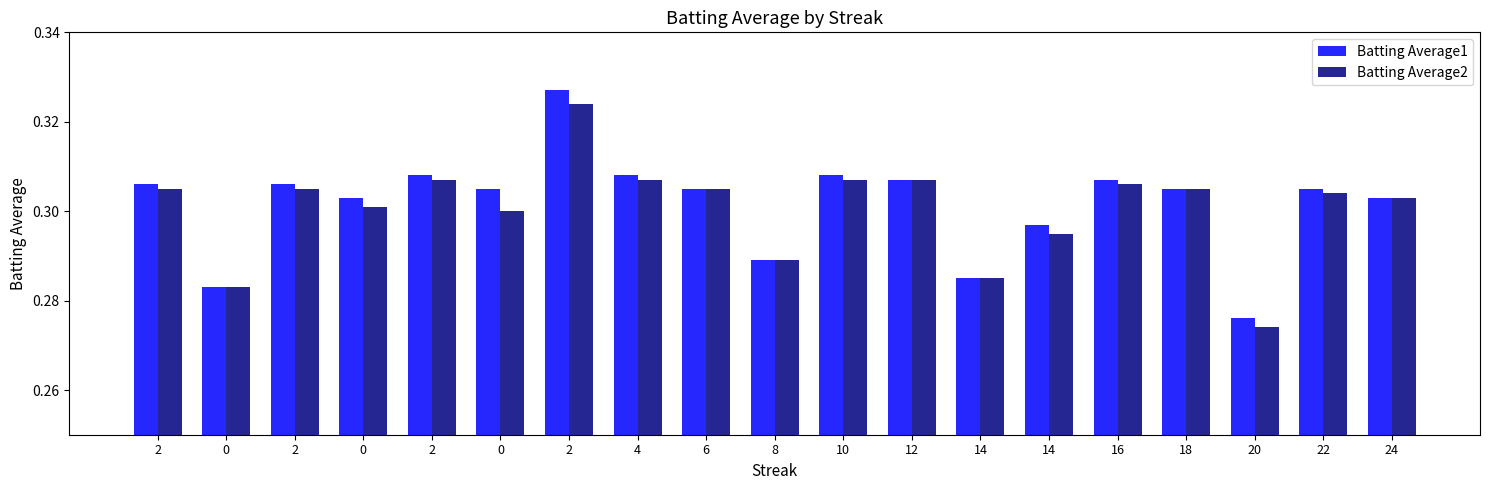

At which label is Batting Average1 closest to 0?

20